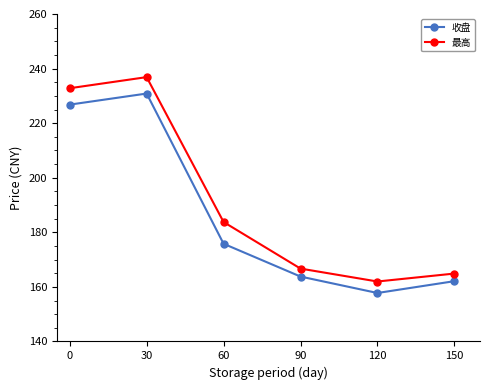

In 收盘, how many points are lower than both neighbors (excluding endpoints)?

1